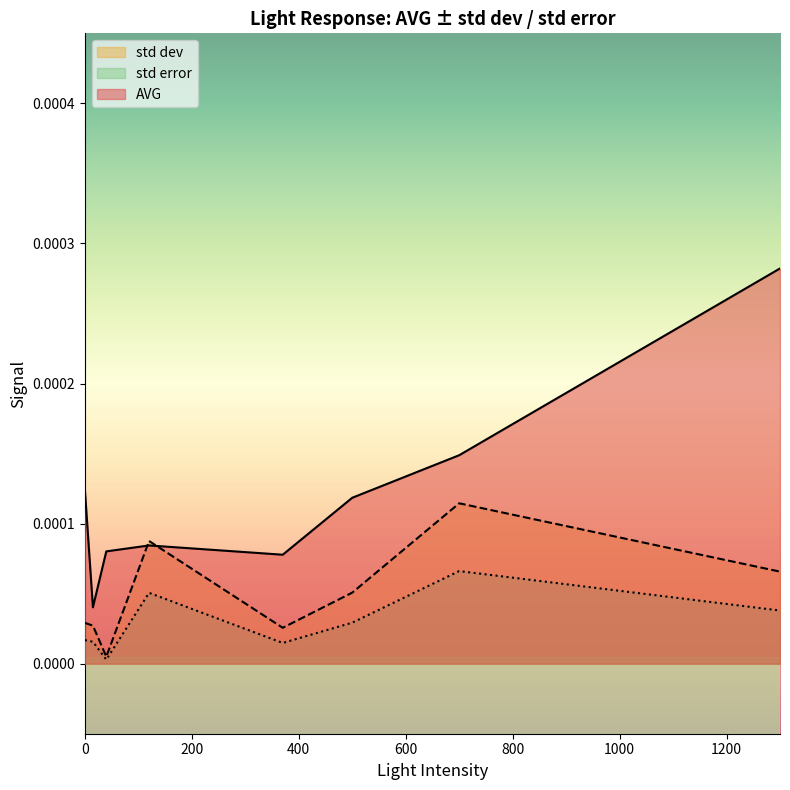

At which label does std dev reach its peak?

700